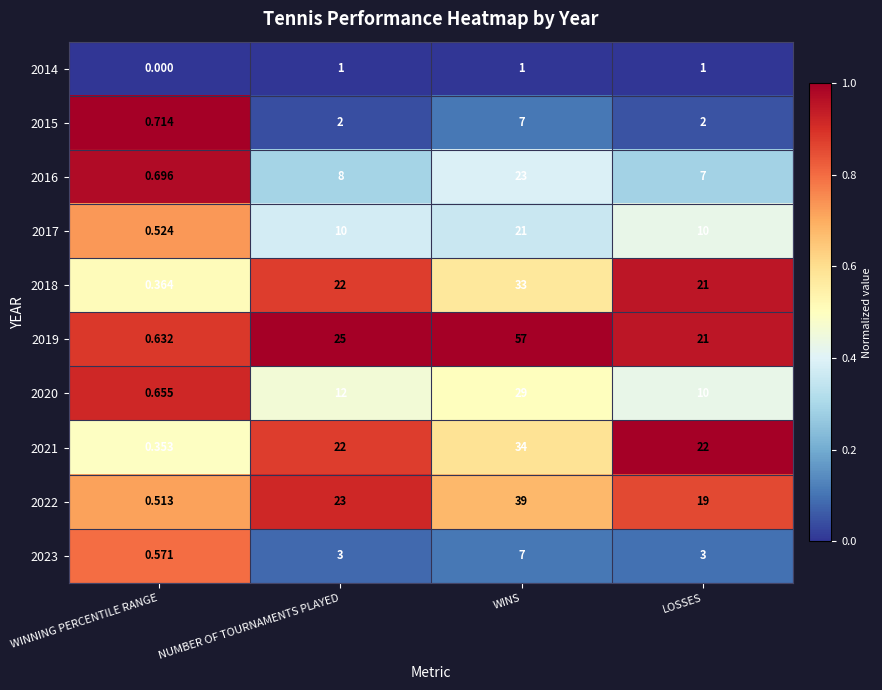

Where is 2022 nearest to the value 19?

LOSSES